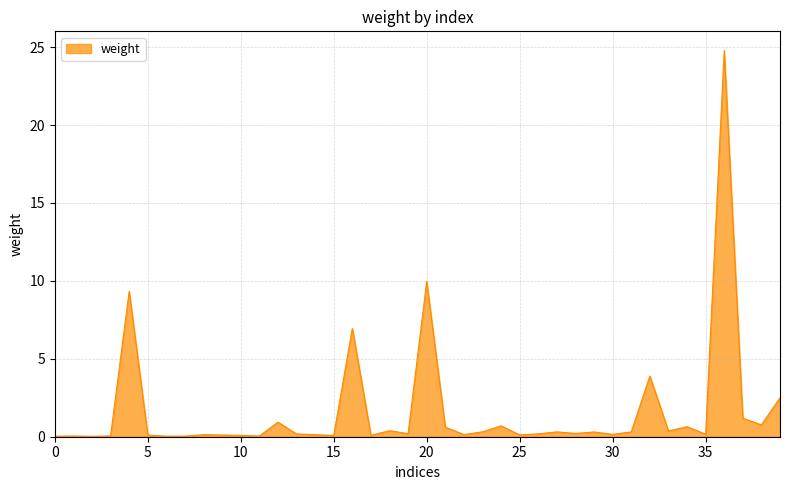

What is the greatest value displayed?

24.8